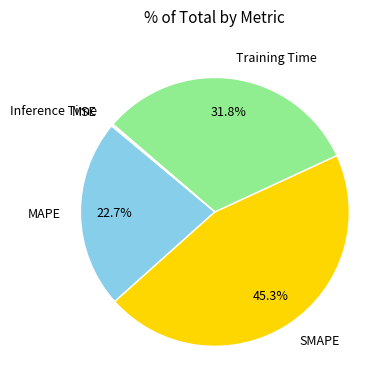

Approximately how many times larger is the value at Training Time compared to MAPE?

1.4